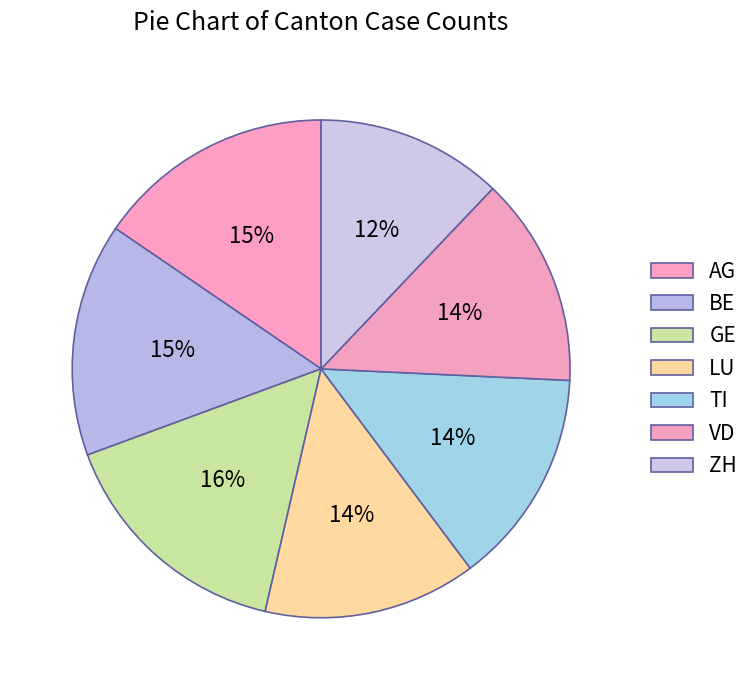

Count the number of slices in the pie.

7